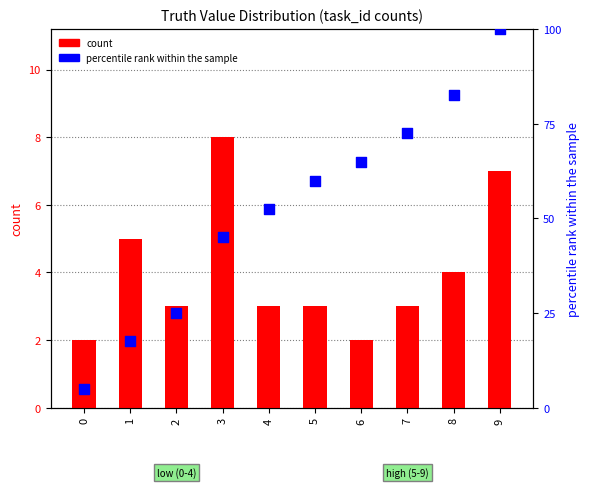

Which series has the widest spread of Y values?

percentile rank within the sample